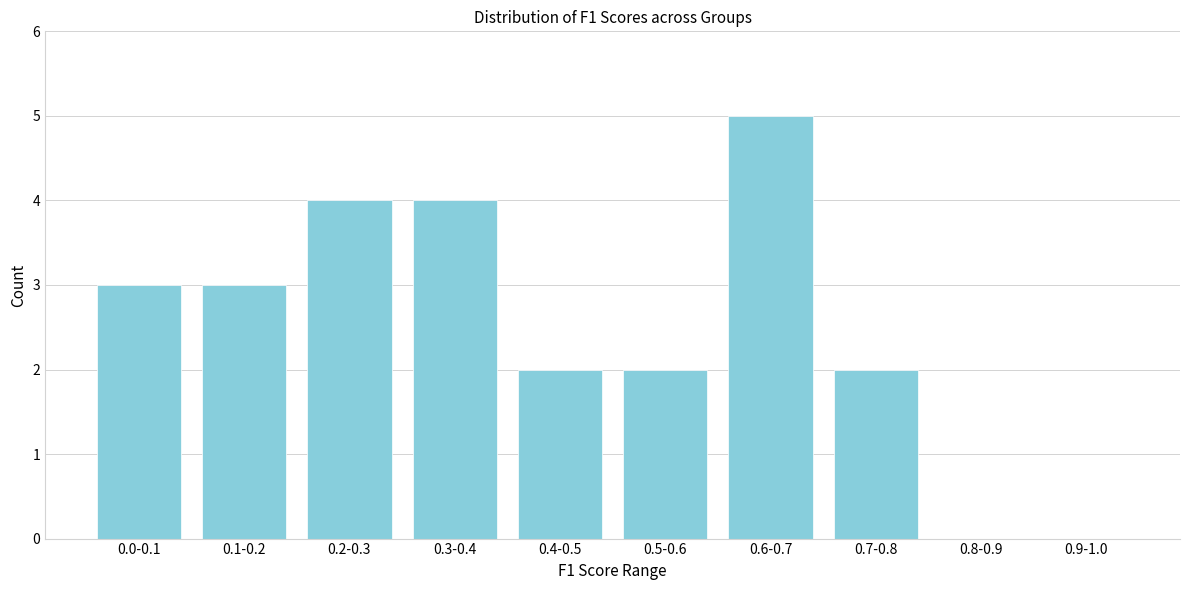

Reading left to right, list all the values displayed in this chart.

0.0-0.1=3	0.1-0.2=3	0.2-0.3=4	0.3-0.4=4	0.4-0.5=2	0.5-0.6=2	0.6-0.7=5	0.7-0.8=2	0.8-0.9=0	0.9-1.0=0